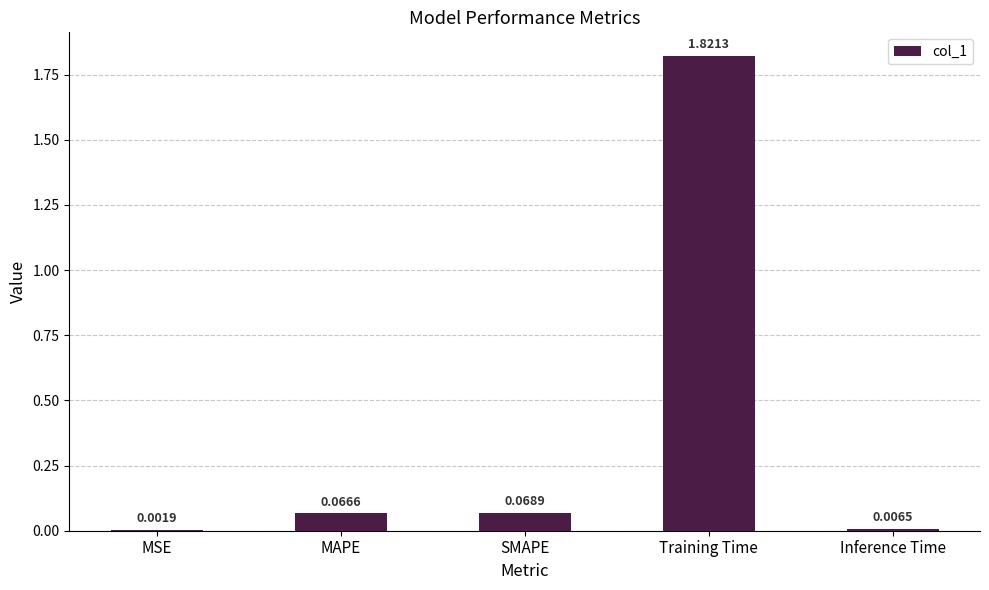

What is the sum of all values?

2.0